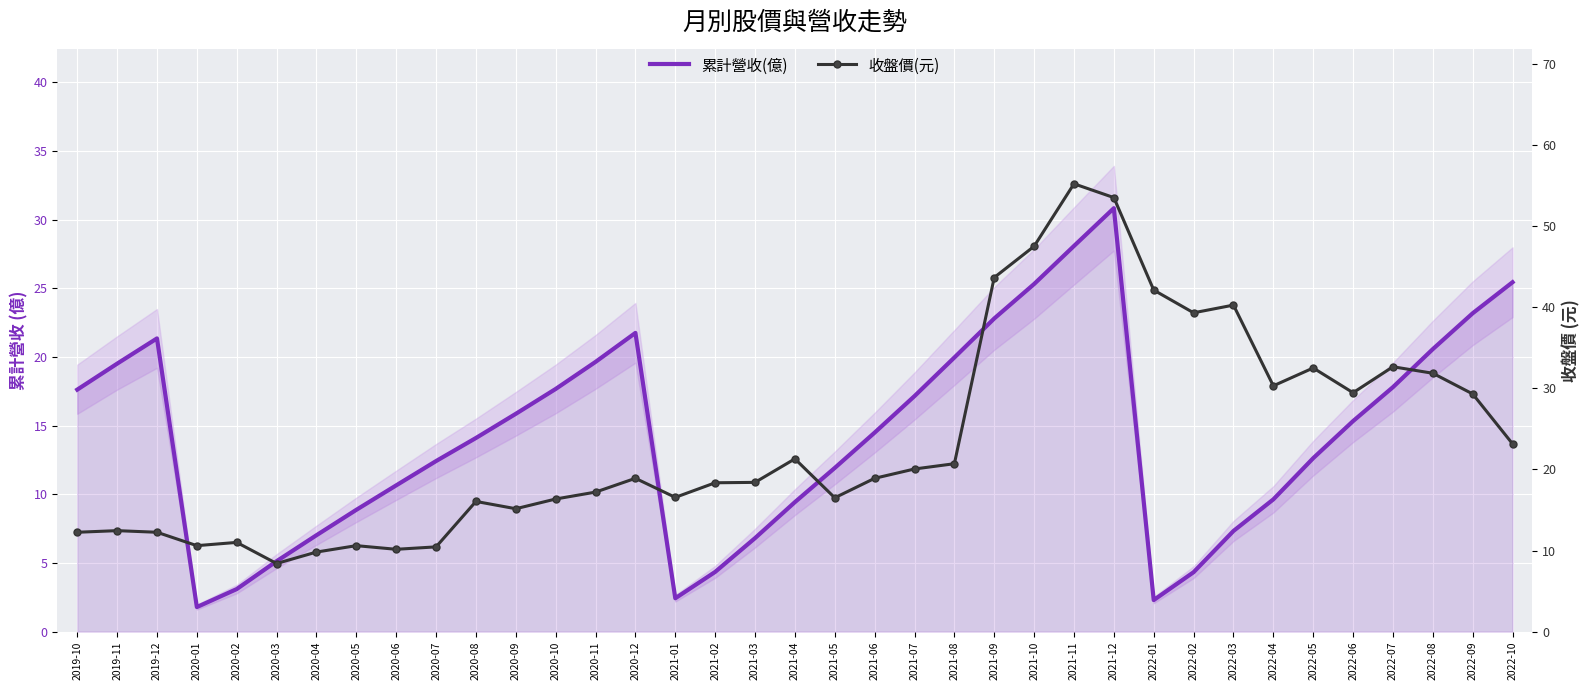

Between 2022-03 and 2021-11, which is larger?

2021-11